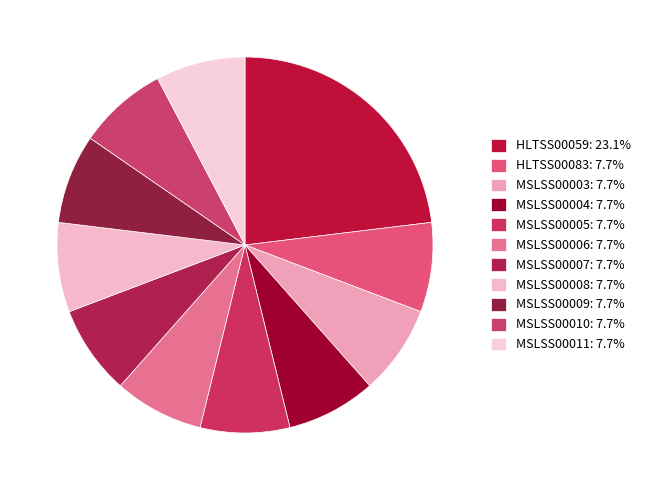

To the nearest percent, what is the combined percentage of MSLSS00007 and HLTSS00059?

31%